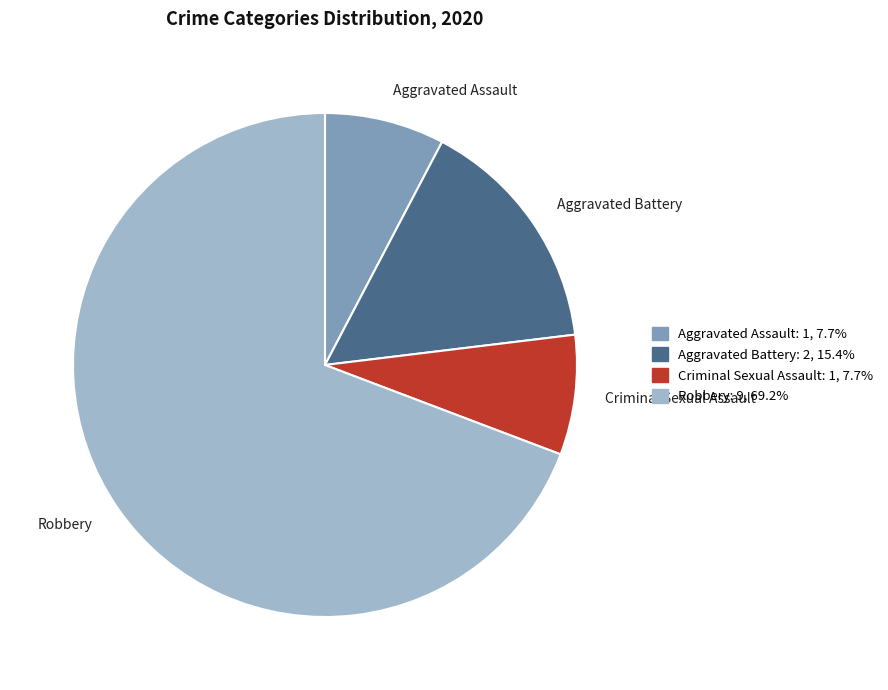

Do Robbery and Aggravated Battery together represent more than half of the pie?

Yes